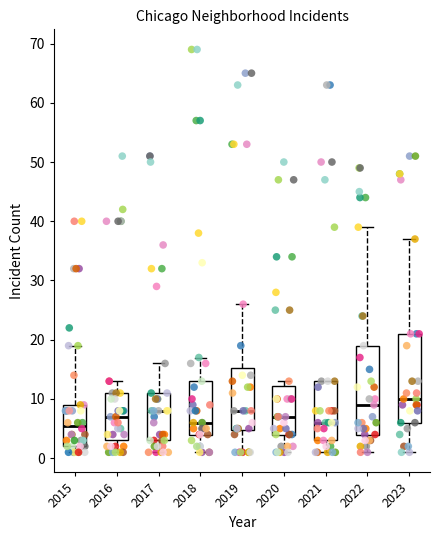

Reading left to right, read every box against the y-axis: the position of its median line, the range the box covers, and the ends of its whiskers. The values are not printed on the chart, so give them approximately, as read against the axis.

2015: median 6, box 2 to 9, whiskers 1 to 19
2016: median 7, box 3 to 11, whiskers 1 to 13
2017: median 8, box 3 to 11, whiskers 1 to 16
2018: median 6, box 4 to 13, whiskers 1 to 17
2019: median 8, box 5 to 15, whiskers 1 to 26
2020: median 7, box 4 to 12, whiskers 1 to 13
2021: median 6, box 3 to 13, whiskers 1 to 13
2022: median 9, box 4 to 19, whiskers 1 to 39
2023: median 10, box 6 to 21, whiskers 1 to 37